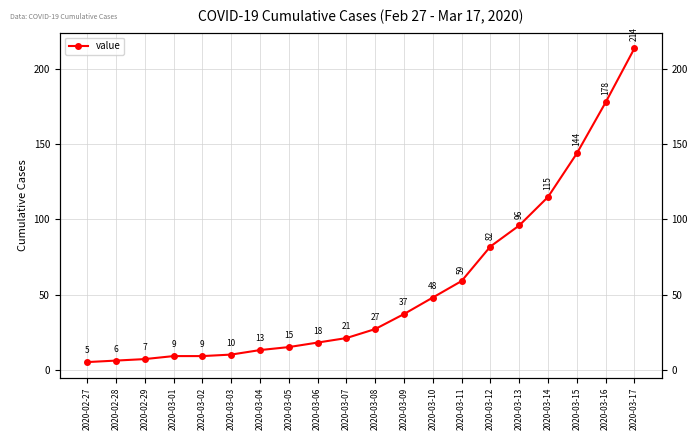

What is the label of the 15th point from the left?

2020-03-12